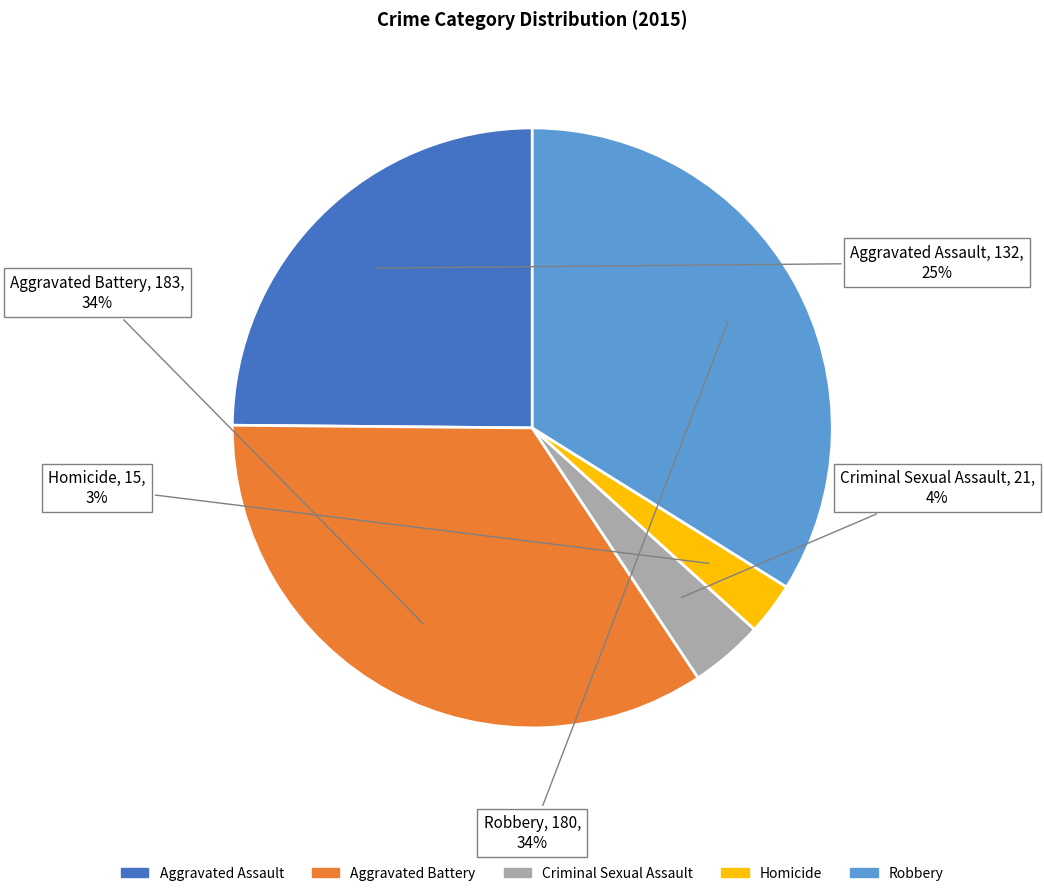

Do Homicide and Criminal Sexual Assault together represent more than half of the pie?

No